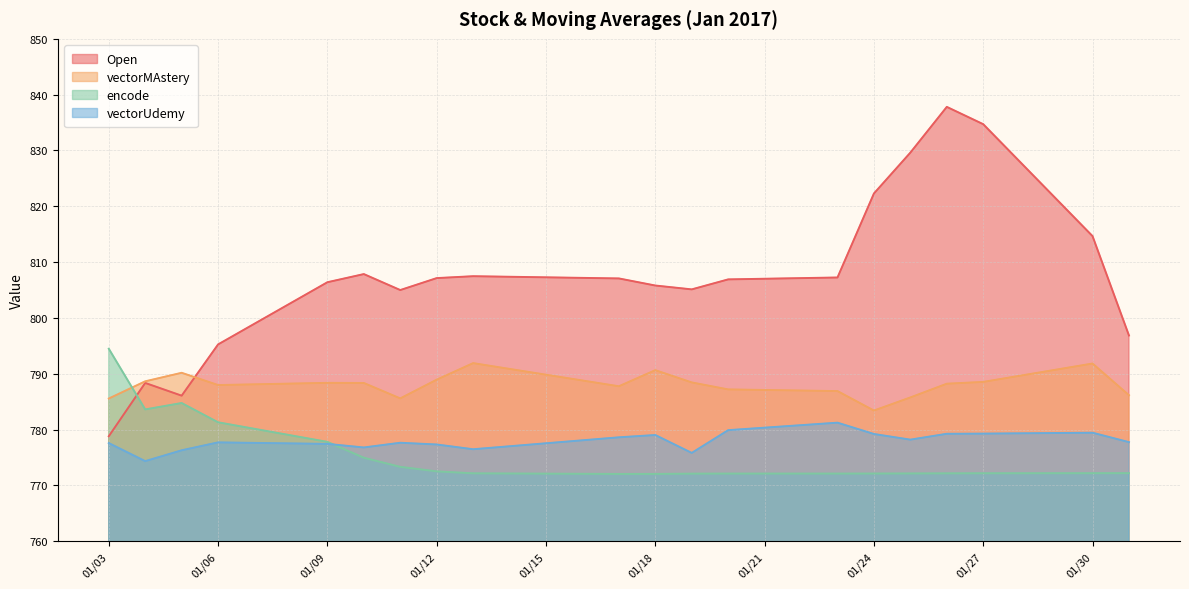

What is the maximum value shown in the chart?

837.8